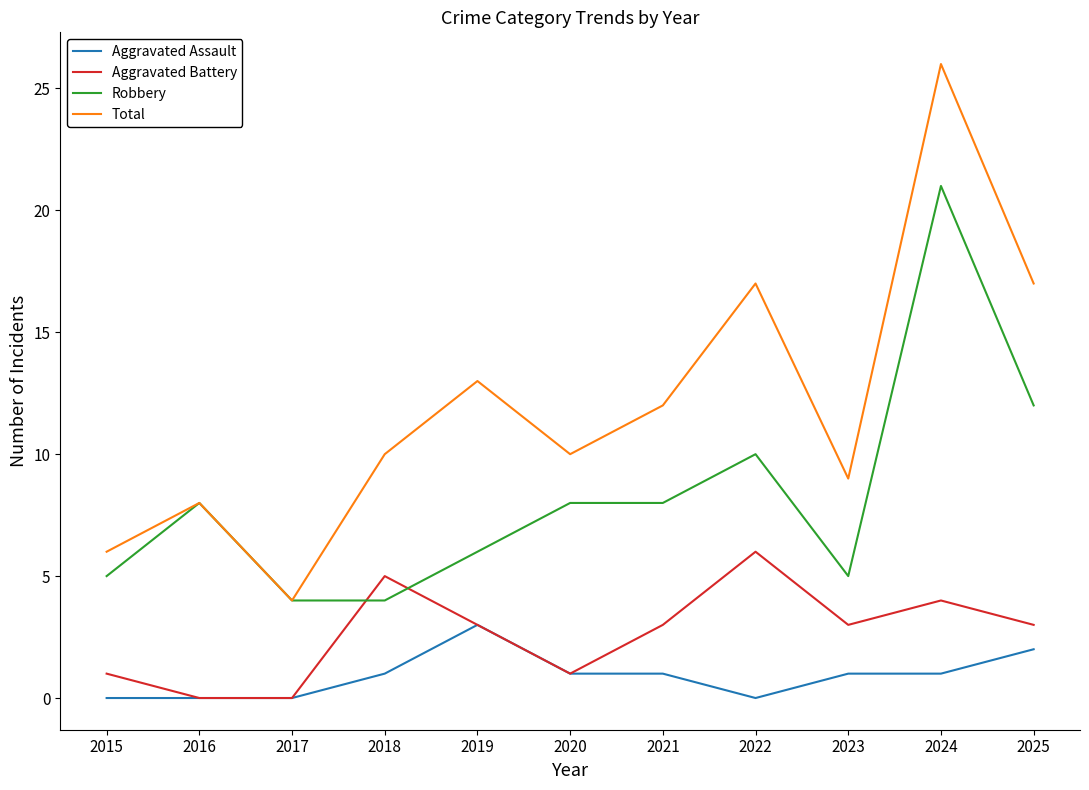

Which series has the widest spread of values?

Total